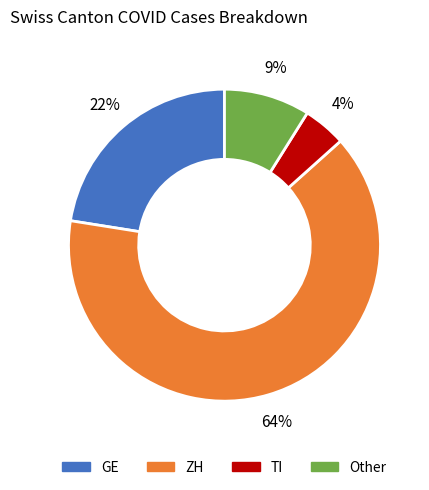

Is there any slice that represents more than half of the pie?

Yes